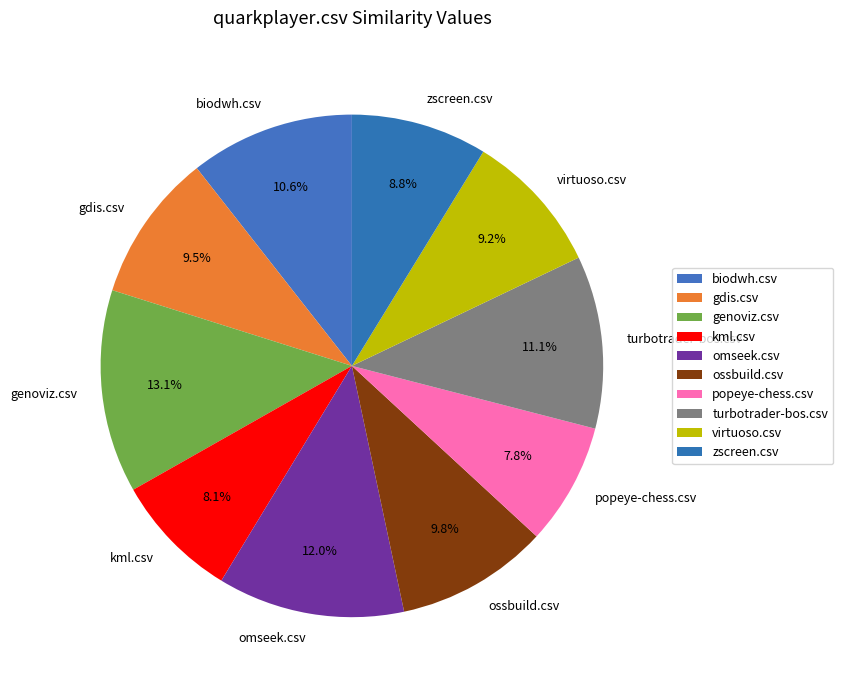

How much of the chart is everything except turbotrader-bos.csv?

88.9%